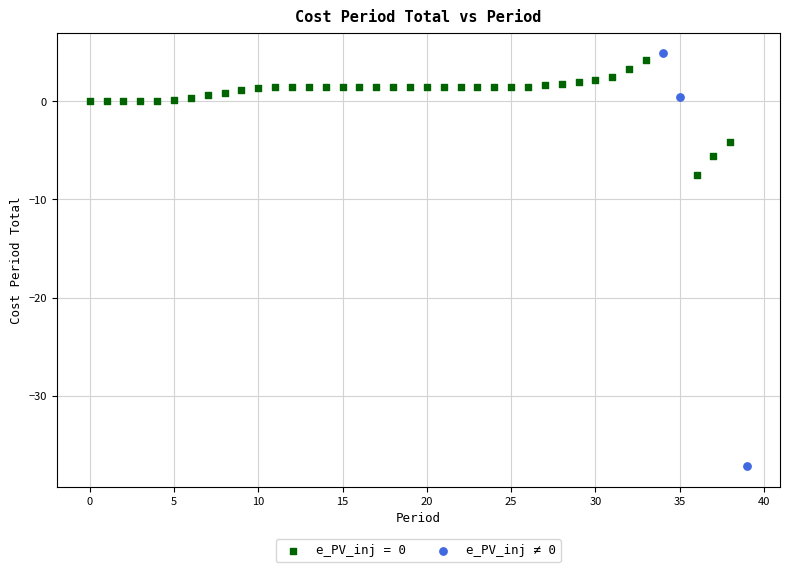

Which series reaches the minimum Y coordinate?

e_PV_inj ≠ 0